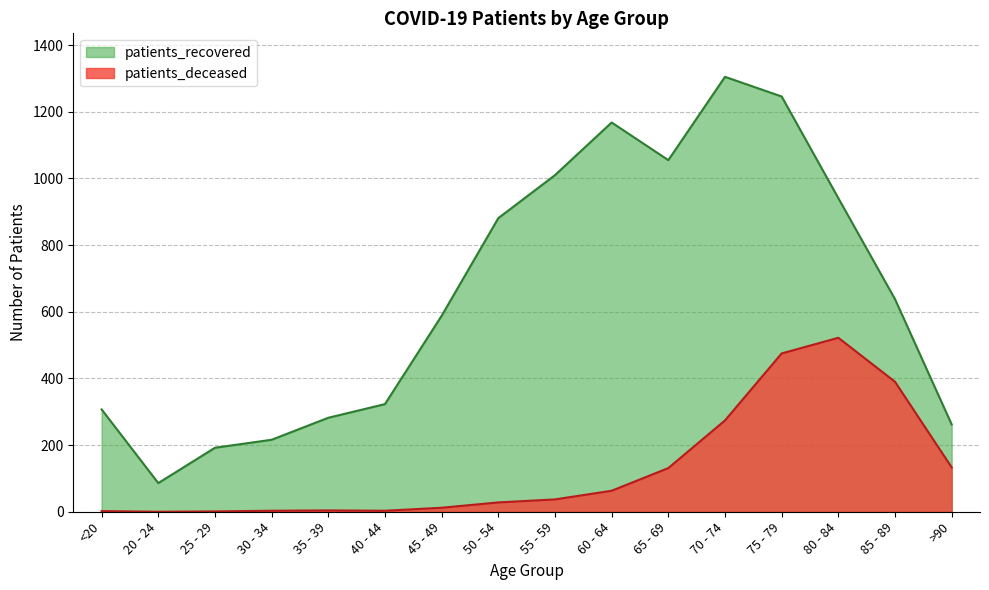

The value of patients_deceased at 60 - 64 is 16. True or false?

False